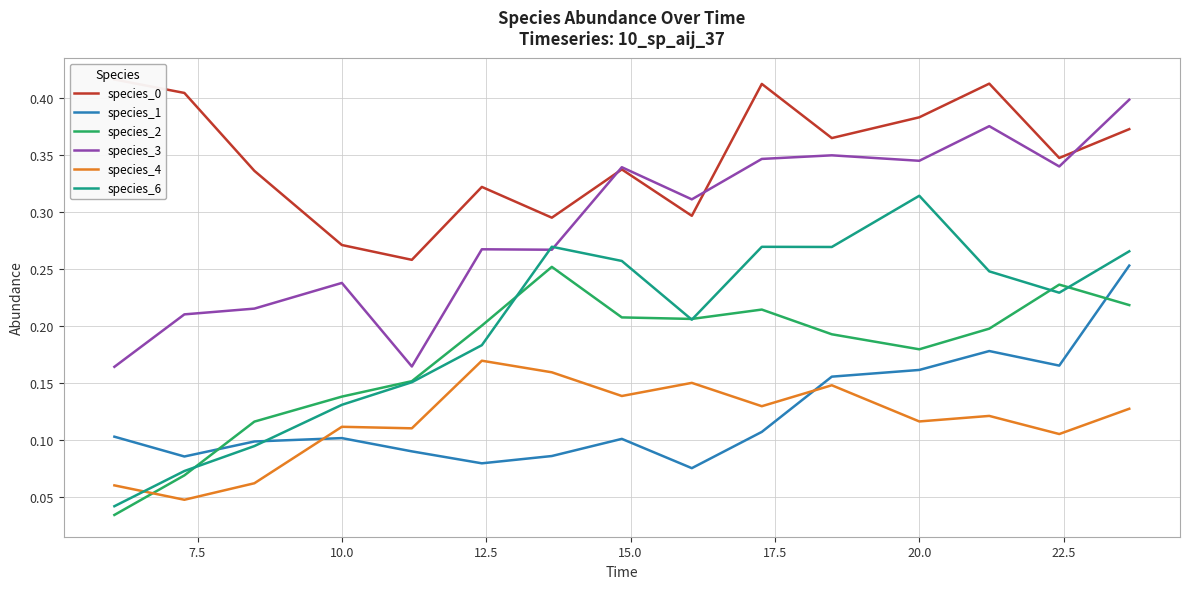

True or false: species_3 and species_1 intersect in this chart.

False